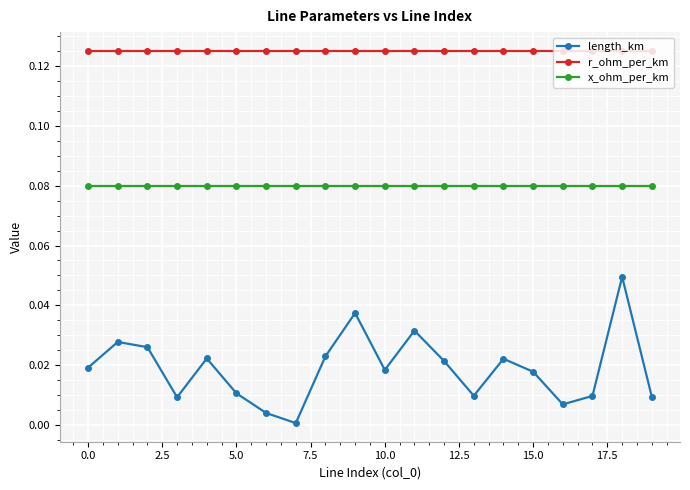

Which series has the largest range (max minus min)?

length_km